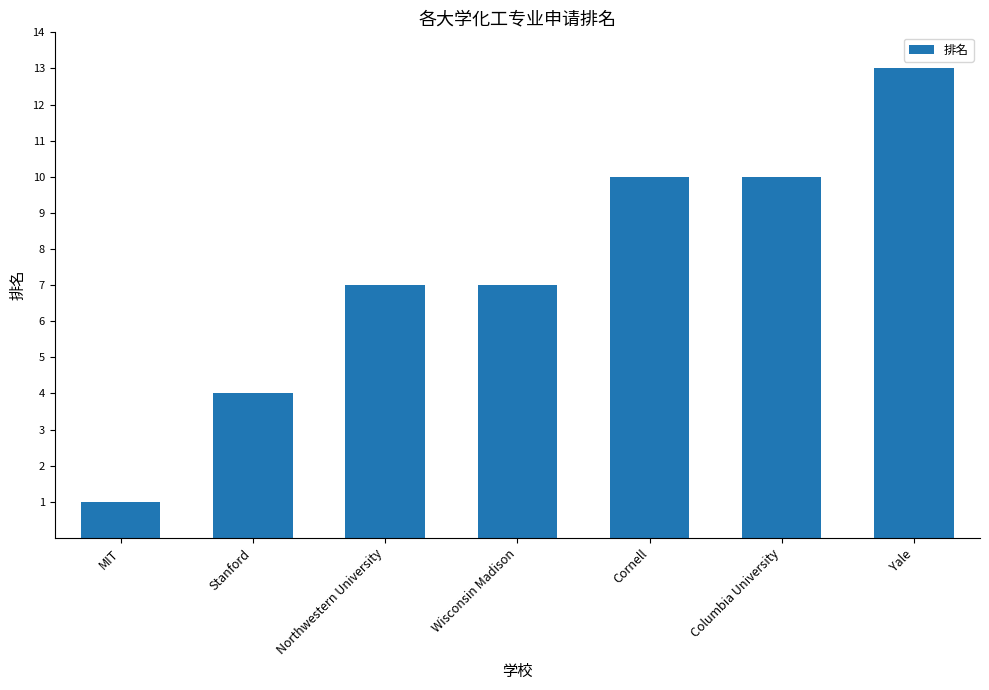

What is the sum of all values?

52